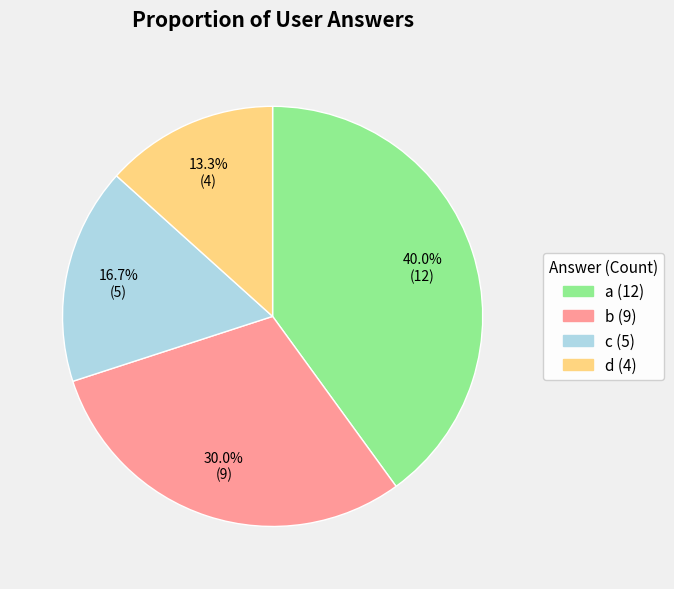

What is the ratio of the value at a to the value at d?

3.0